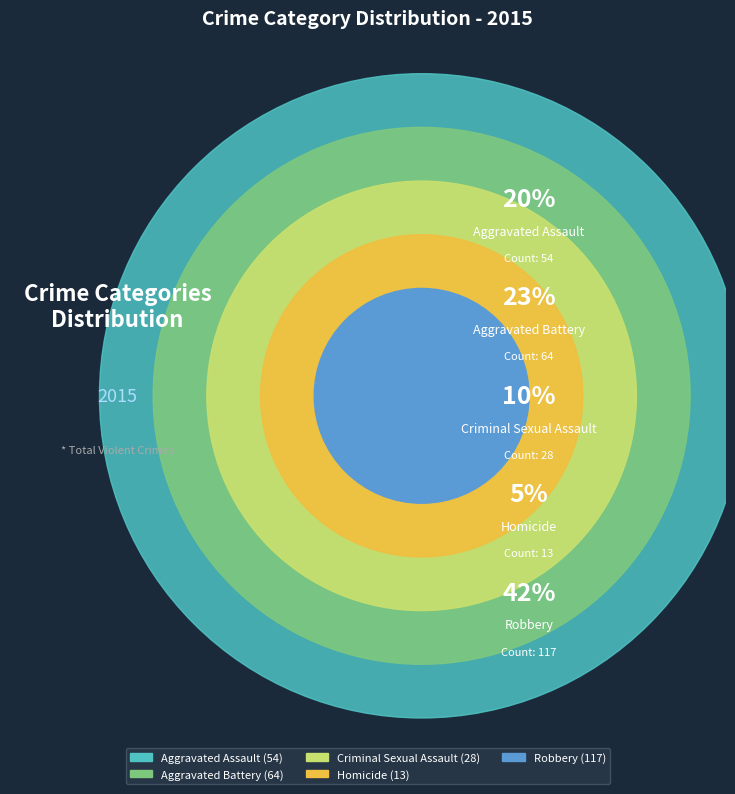

Combined, what portion of the pie is Aggravated Assault and Robbery?

62.0%